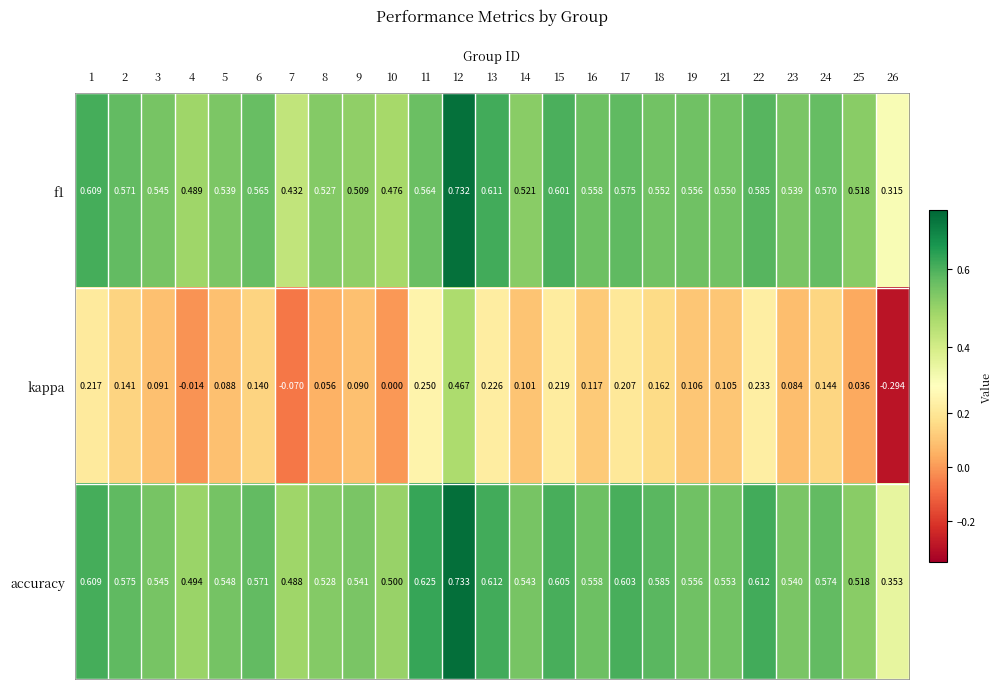

Between 6 and 23, which series saw the biggest shift?

kappa